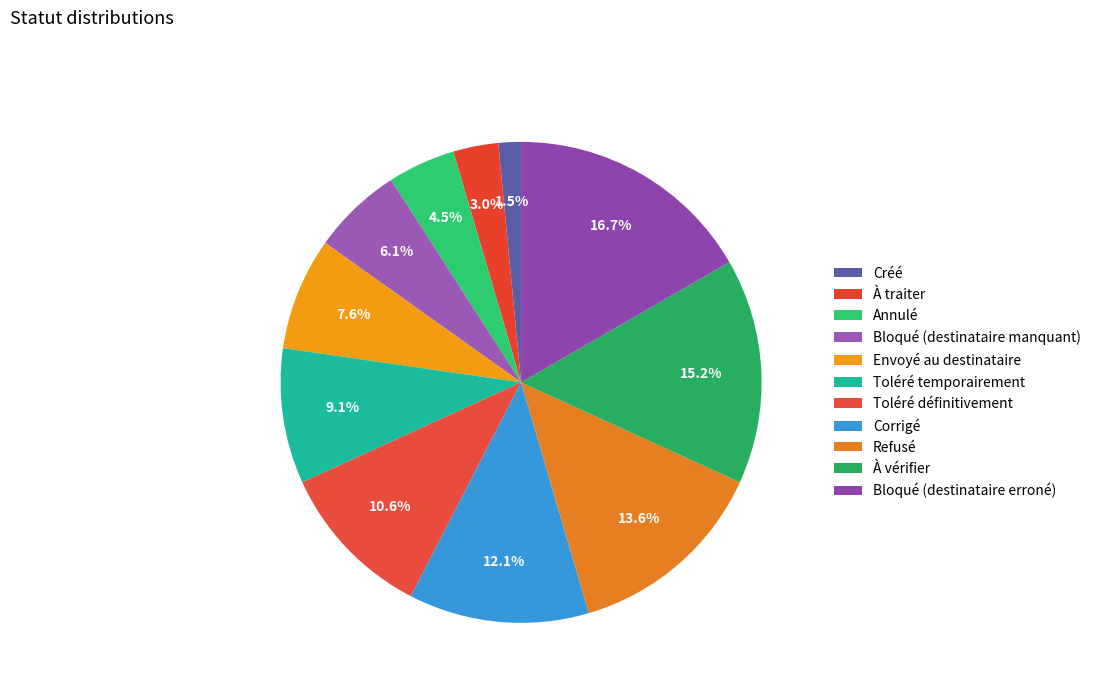

To the nearest percent, what is the difference between the largest and smallest slice percentages?

15%